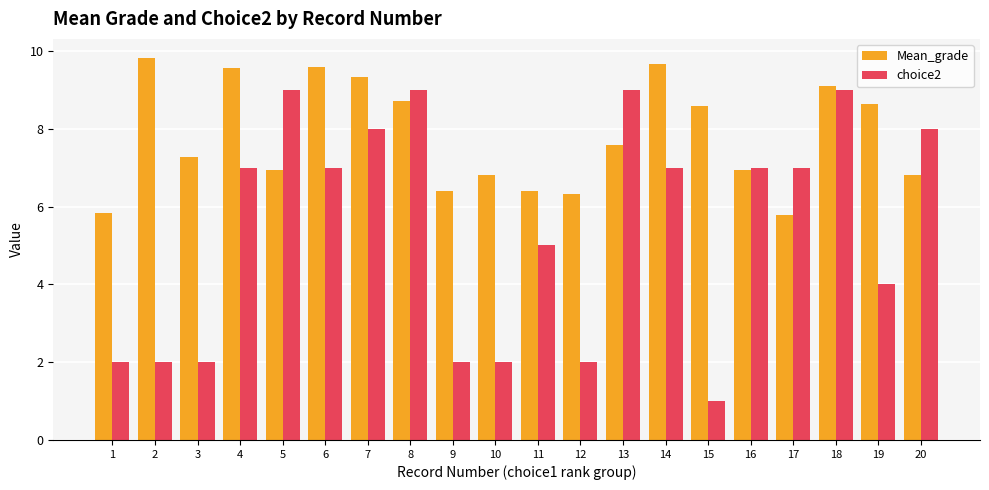

Is it true that choice2 equals 12.0 at 20?

False